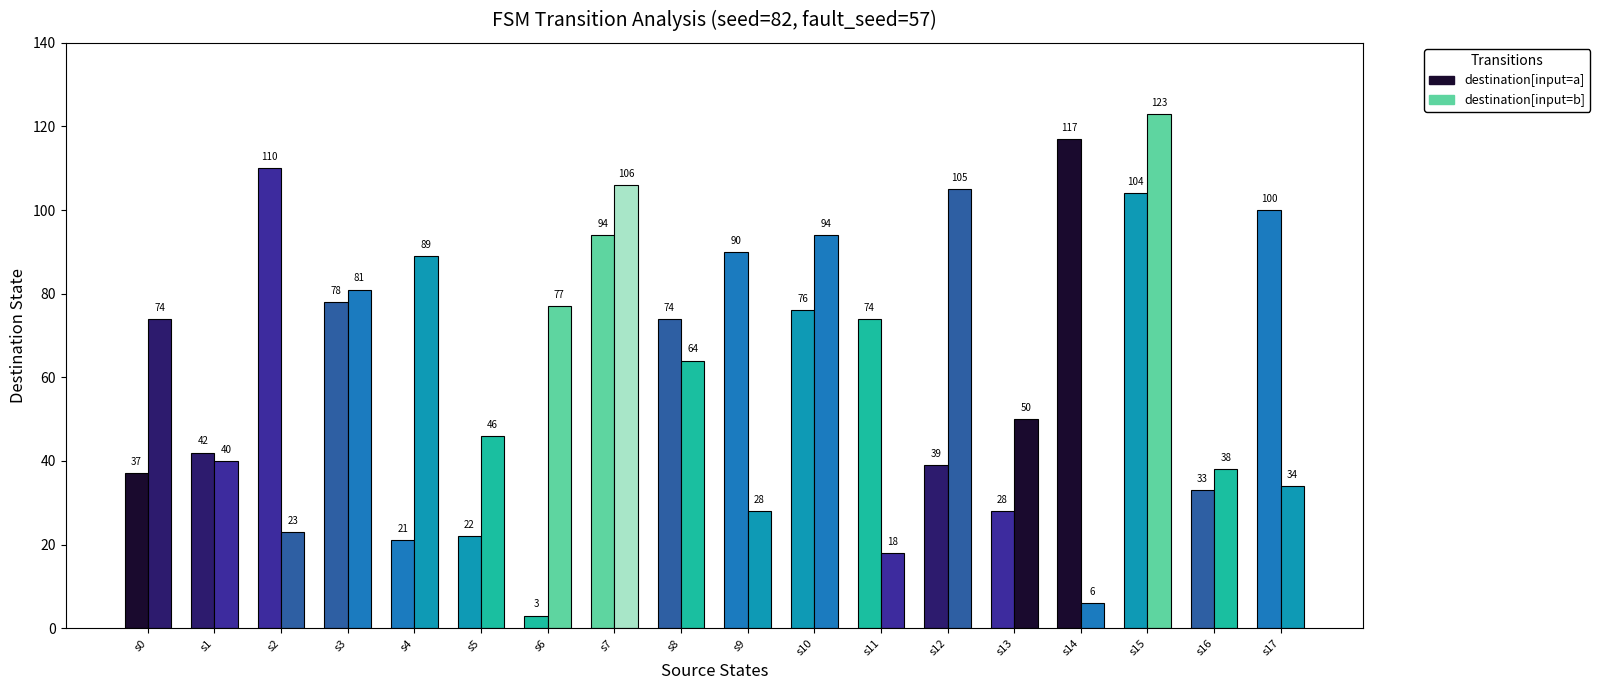

At which category is the sum across all series the highest?

state_15